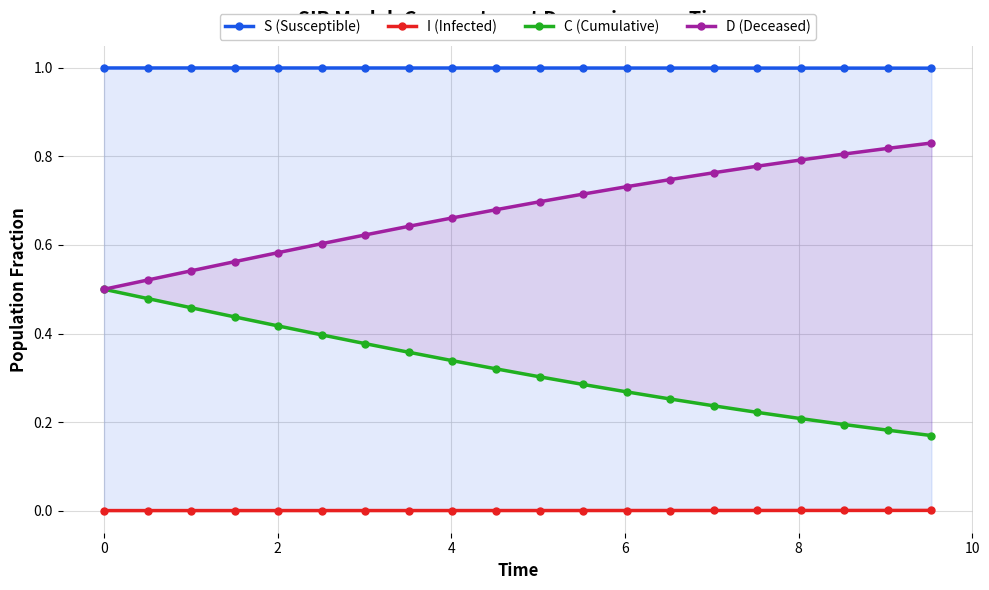

List the series in order of their overall mean, lowest first.

I (Infected), C (Cumulative), D (Deceased), S (Susceptible)